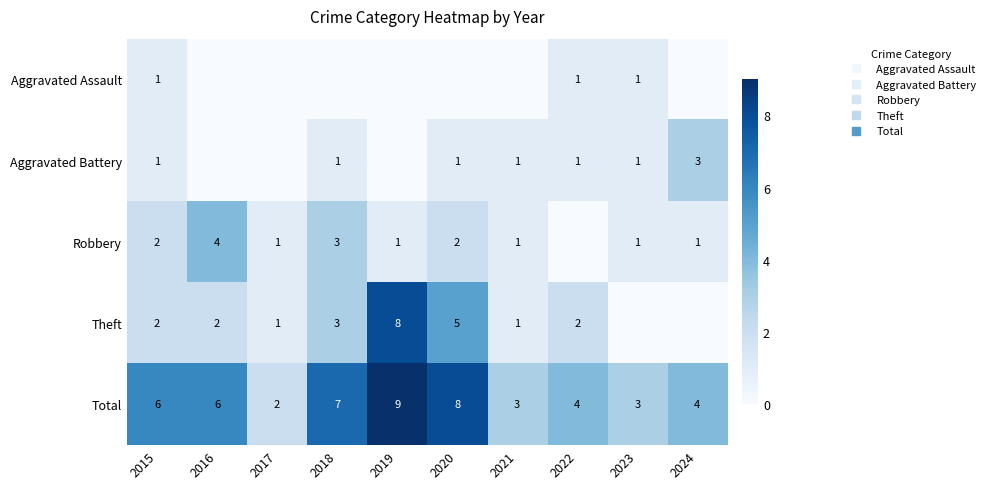

How many Theft values are between 1 and 3?

6